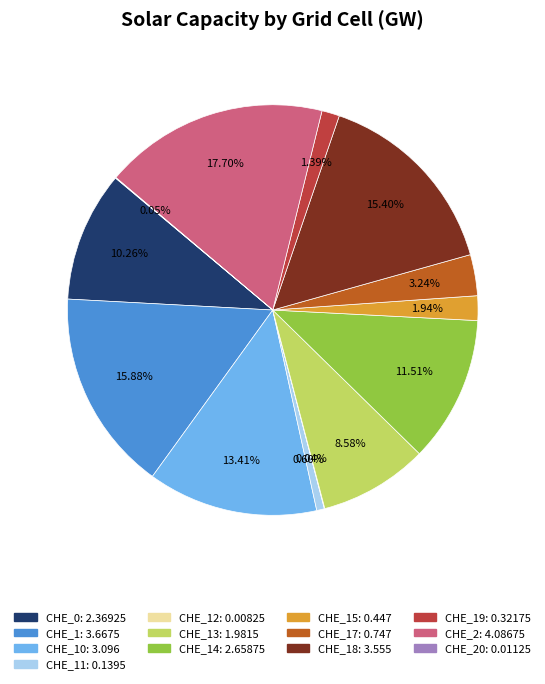

Is there any slice that represents more than half of the pie?

No